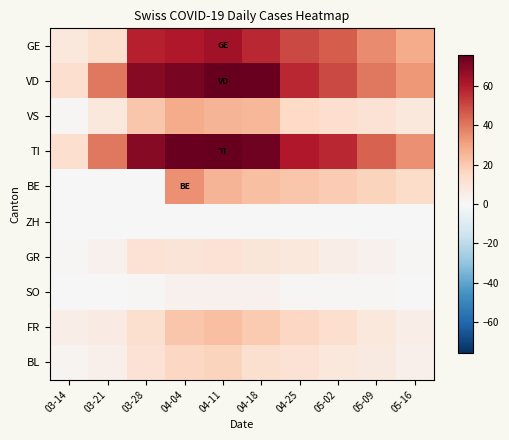

Reading right to left, list all the values displayed in this chart.

GE: 05-16=28	05-09=36	05-02=46	04-25=50	04-18=57	04-11=64	04-04=61	03-28=59	03-21=12	03-14=8
VD: 05-16=33	05-09=40	05-02=50	04-25=57	04-18=75	04-11=76	04-04=72	03-28=69	03-21=40	03-14=13
VS: 05-16=8	05-09=11	05-02=13	04-25=15	04-18=25	04-11=26	04-04=28	03-28=21	03-21=8	03-14=1
TI: 05-16=35	05-09=45	05-02=57	04-25=61	04-18=74	04-11=76	04-04=75	03-28=69	03-21=40	03-14=13
BE: 05-16=14	05-09=17	05-02=19	04-25=21	04-18=23	04-11=26	04-04=35	03-28=0	03-21=0	03-14=0
ZH: 05-16=0	05-09=0	05-02=0	04-25=0	04-18=0	04-11=0	04-04=0	03-28=0	03-21=0	03-14=0
GR: 05-16=1	05-09=3	05-02=5	04-25=8	04-18=9	04-11=11	04-04=10	03-28=11	03-21=3	03-14=1
SO: 05-16=0	05-09=1	05-02=1	04-25=1	04-18=3	04-11=3	04-04=3	03-28=1	03-21=0	03-14=0
FR: 05-16=5	05-09=8	05-02=13	04-25=16	04-18=20	04-11=23	04-04=21	03-28=12	03-21=6	03-14=5
BL: 05-16=4	05-09=7	05-02=8	04-25=11	04-18=12	04-11=17	04-04=16	03-28=11	03-21=4	03-14=2